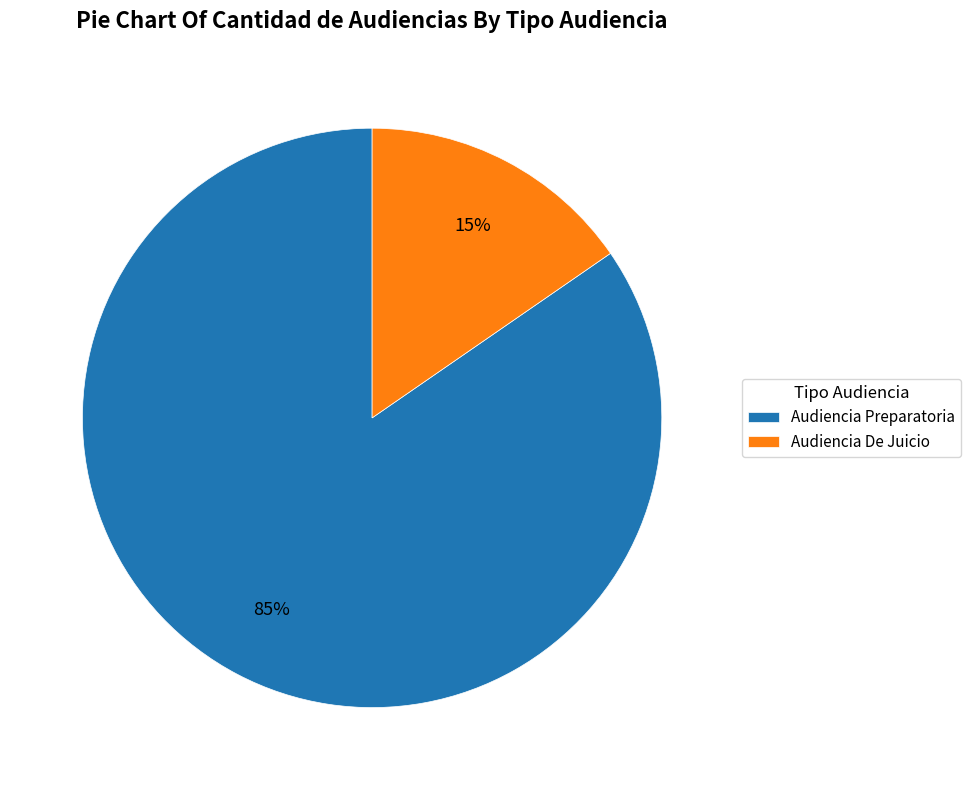

How many segments does this pie chart have?

2